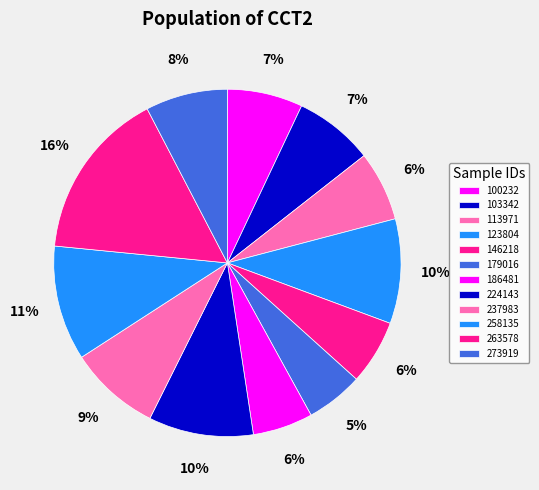

How many slices are in this pie chart?

12